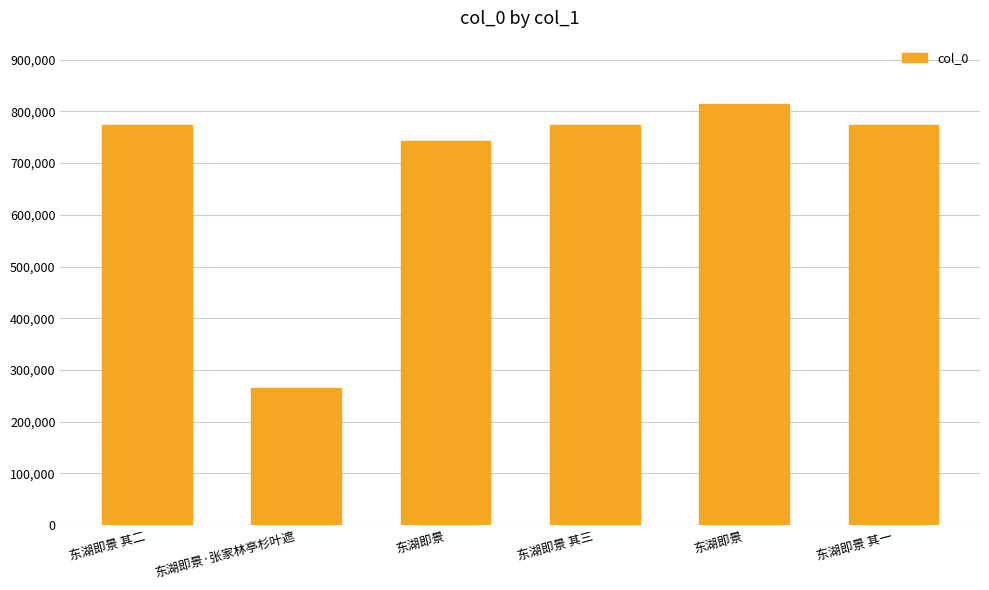

What is the label of the 1st bar from the left?

东湖即景 其二